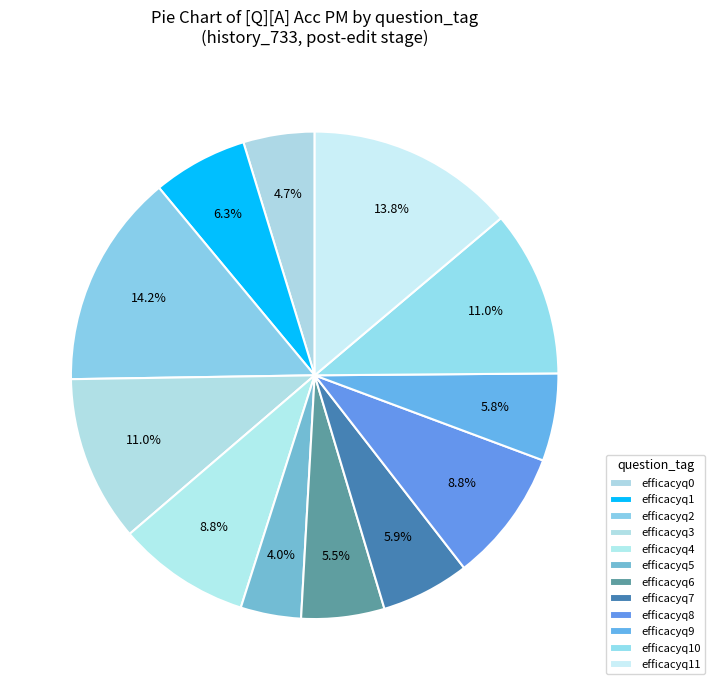

Does efficacyq3 represent more than half of the total?

No